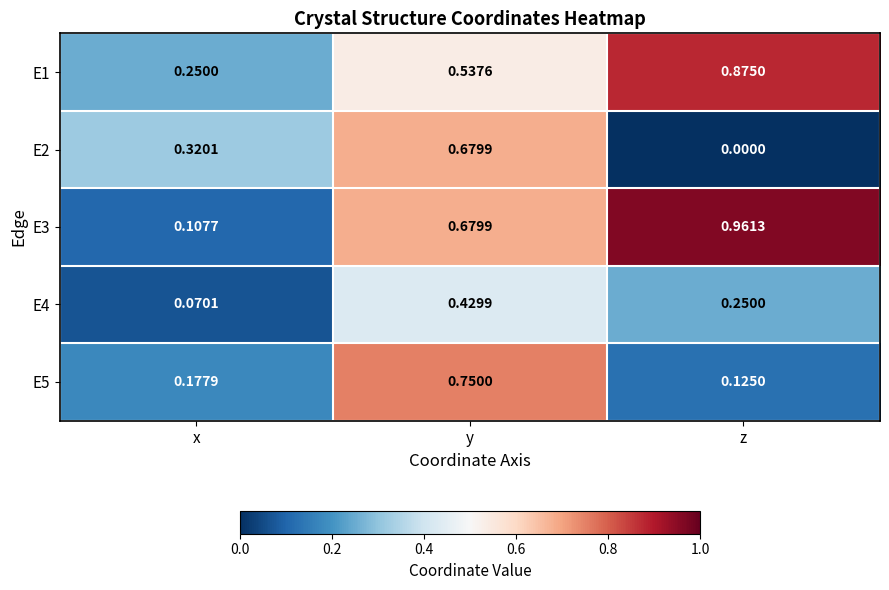

Rank the series at x from lowest to highest value.

E4, E3, E5, E1, E2